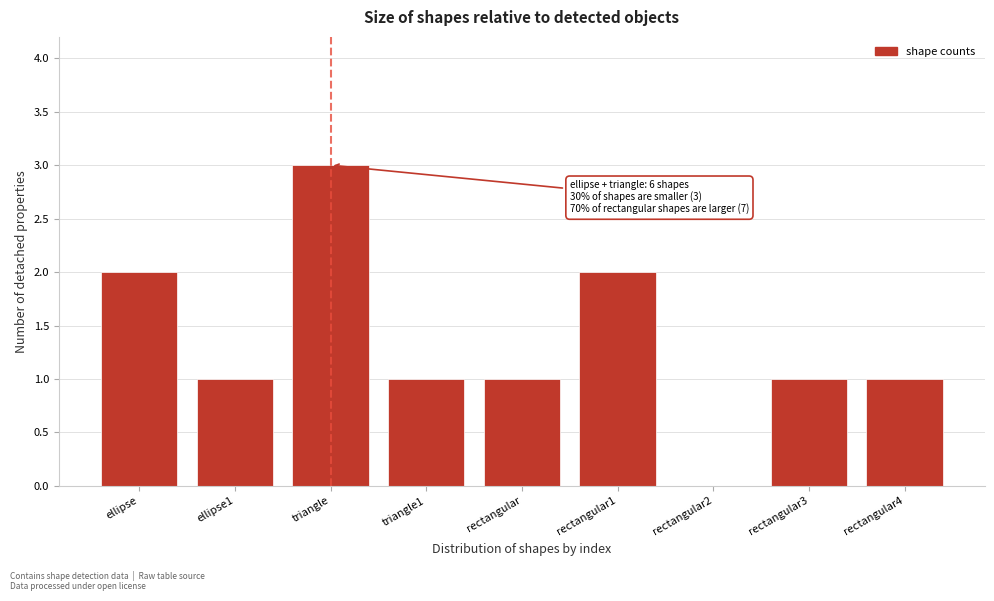

Reading left to right, what are all the values shown in this chart?

ellipse=2	ellipse1=1	triangle=3	triangle1=1	rectangular=1	rectangular1=2	rectangular2=0	rectangular3=1	rectangular4=1